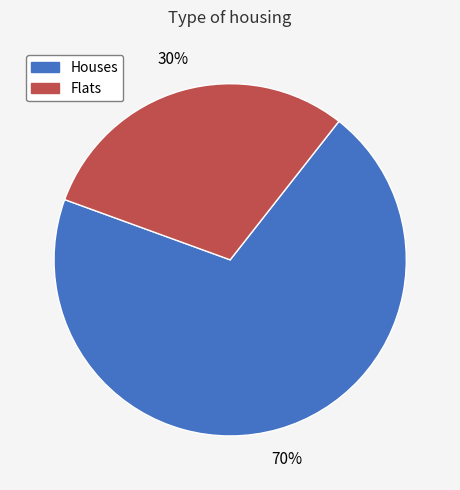

To the nearest percent, what portion does Houses represent?

70%